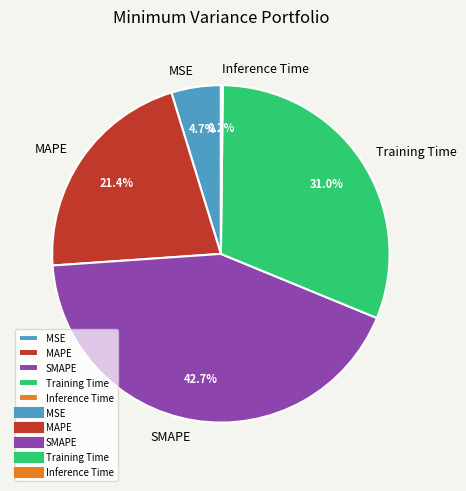

Is it true that Training Time is 24% of the pie?

False